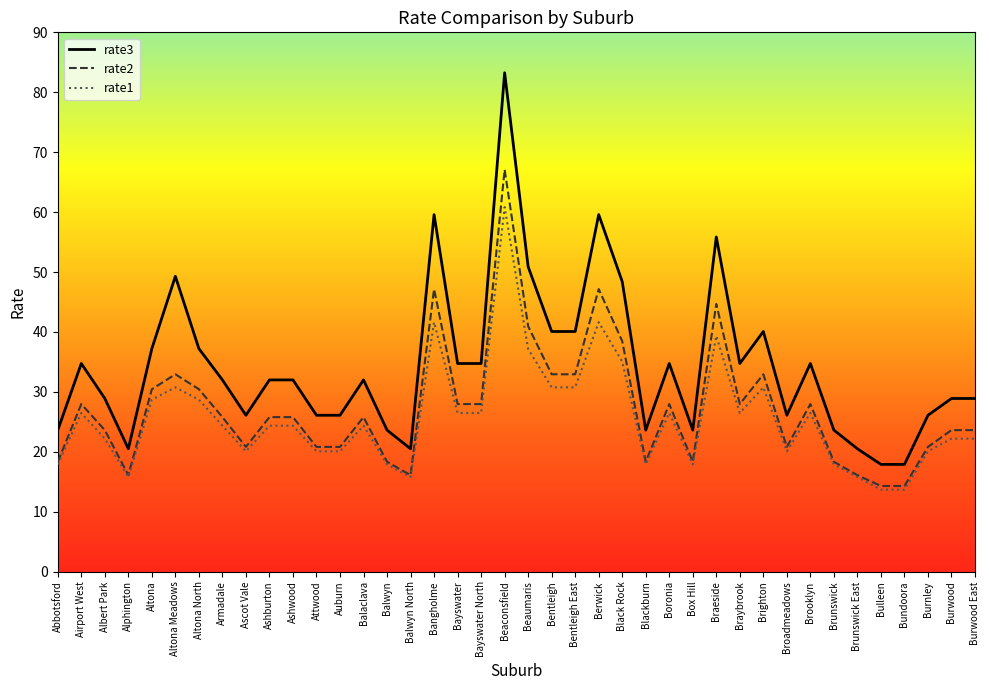

Does the chart display data point markers on the line(s)?

No